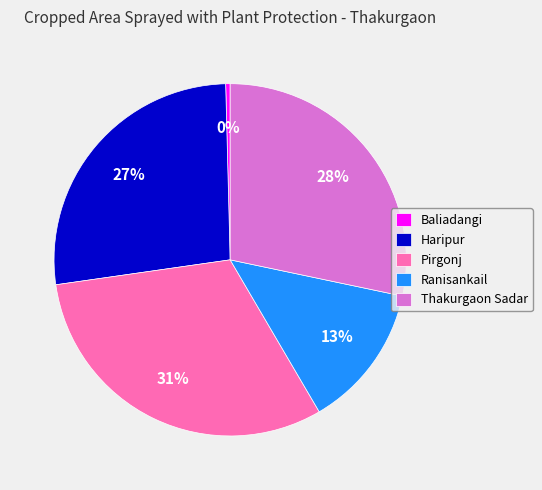

To the nearest percent, what is the difference between the Pirgonj and Thakurgaon Sadar slice percentages?

3%